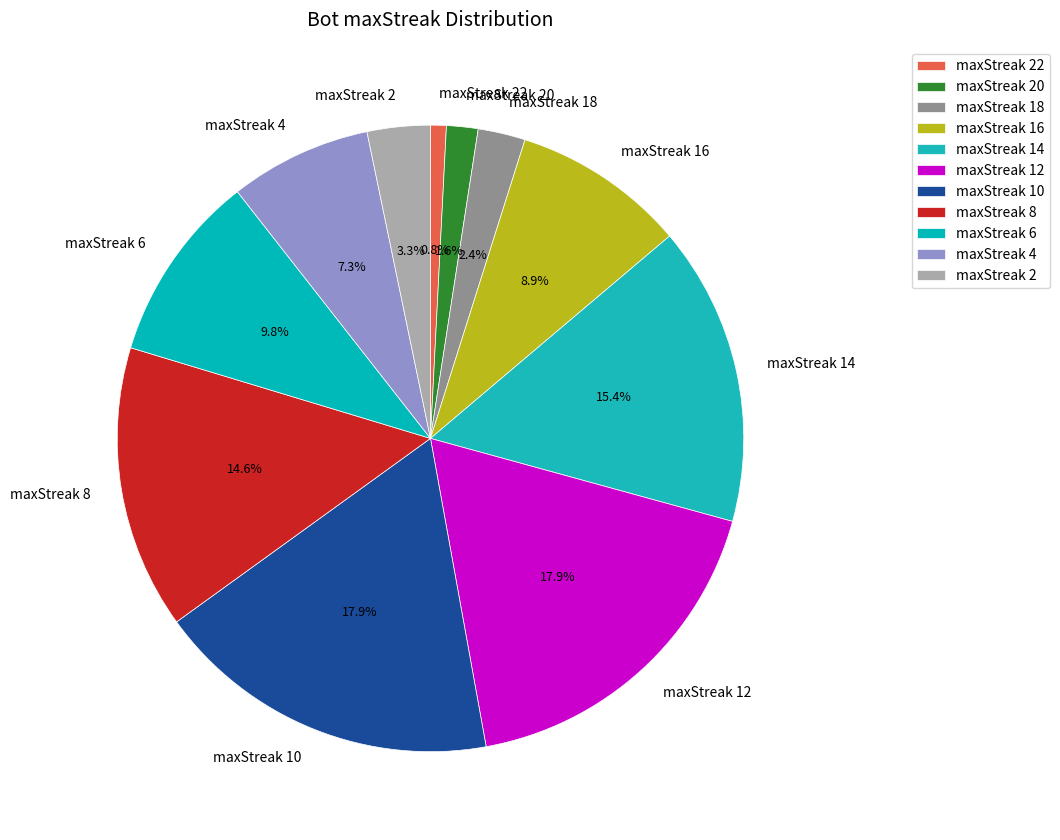

To the nearest percent, what is the average slice percentage?

9%